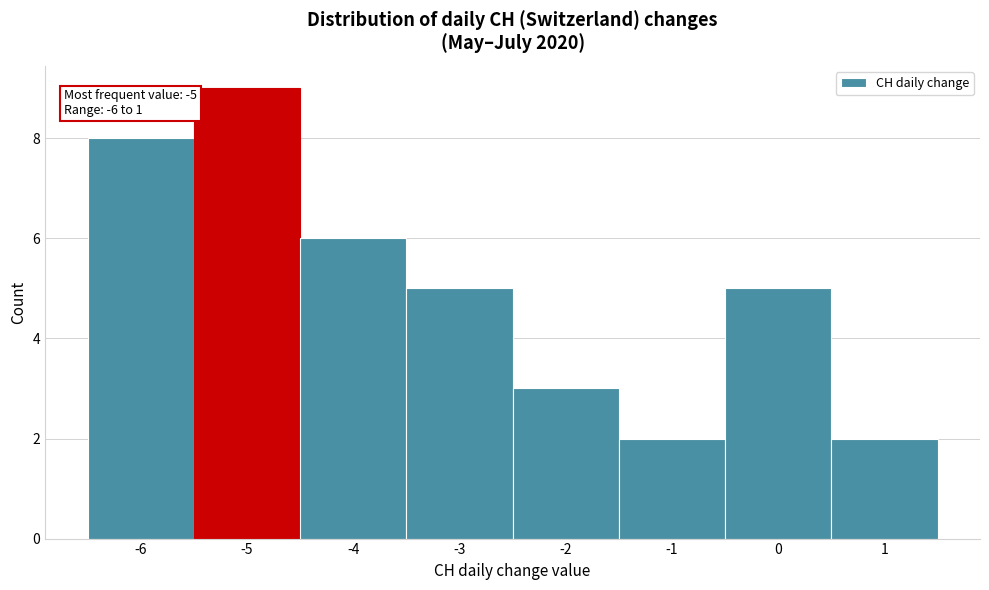

Which range on the x-axis has the tallest bar?

-5.5 to -4.5